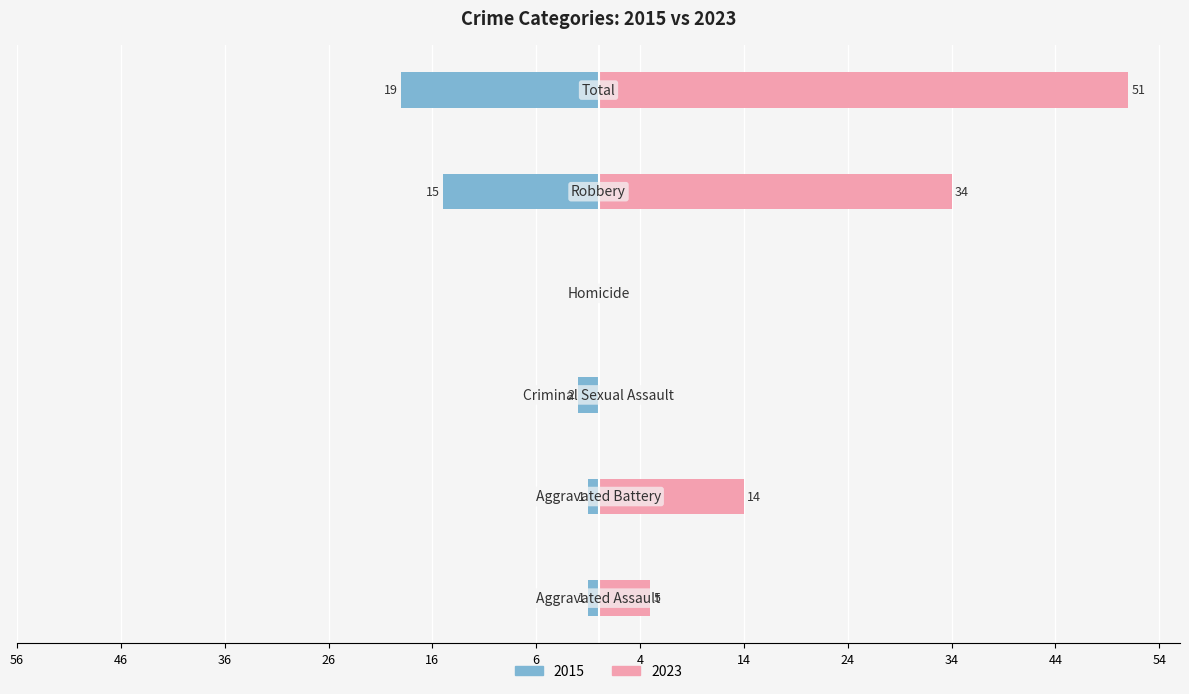

What is the maximum value shown in the chart?

51